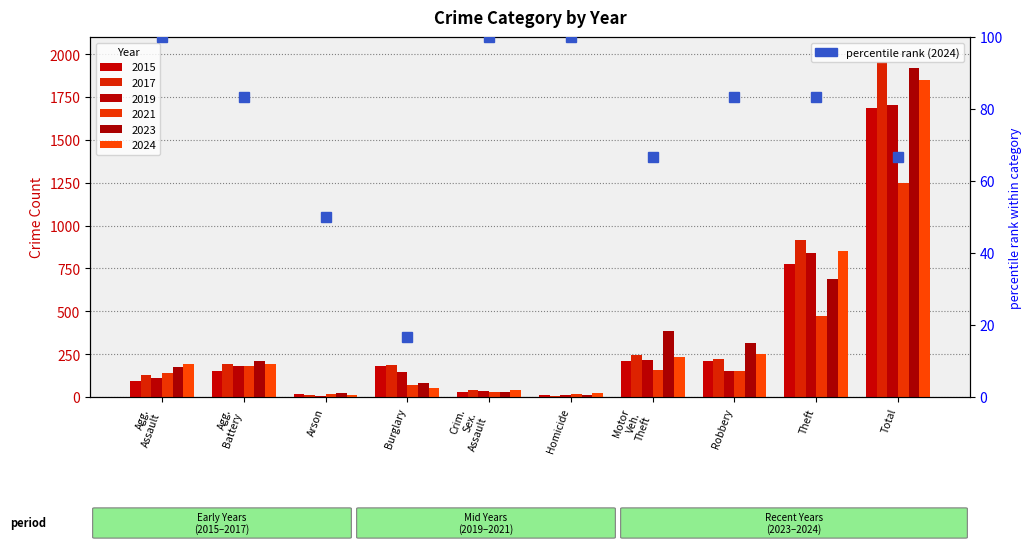

What is the highest value of the 2021 series?

1246